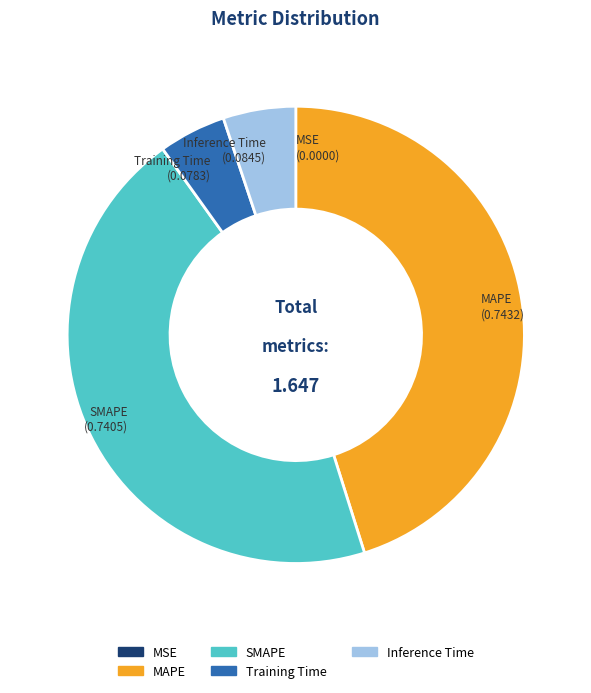

The Training Time slice represents 5% of the pie. True or false?

True